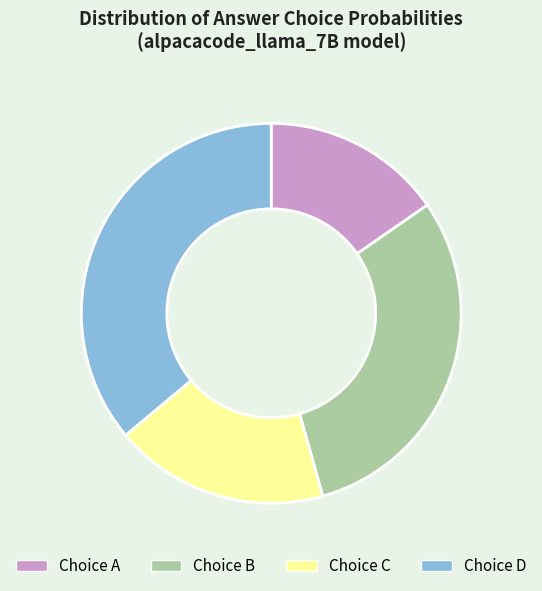

Is there a majority slice in this chart?

No